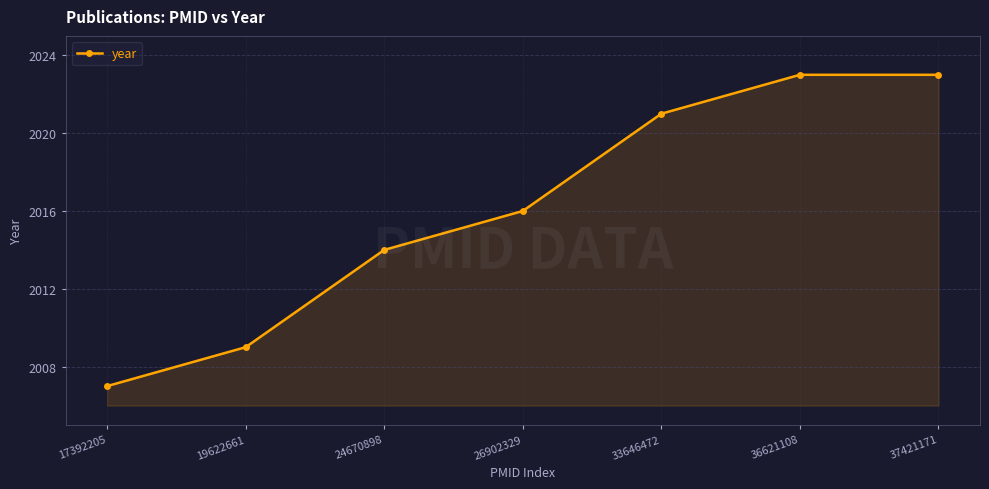

Between 36621108 and 19622661, which is larger?

36621108